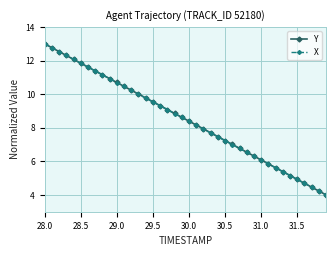

True or false: X has more than 1 interior local peaks.

False